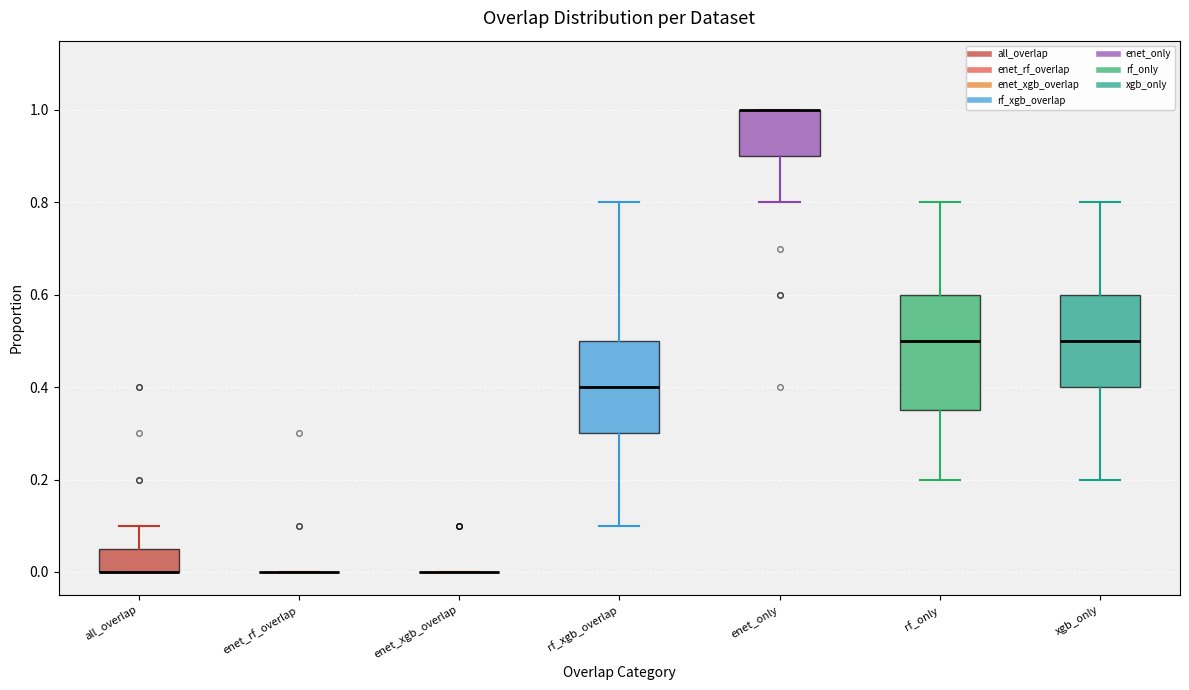

Reading left to right, transcribe this box plot: for each box, give where its median line is, the range the box spans, and where its two whiskers end, as read against the y-axis. The values are not printed on the chart, so give them approximately, as read against the axis.

all_overlap: median 0.00 (drawn on the box's lower edge), box 0.00 to 0.06, whiskers 0.00 to 0.10
enet_rf_overlap: box collapsed to a line at 0.00, whiskers 0.00 to 0.00
enet_xgb_overlap: box collapsed to a line at 0.00, whiskers 0.00 to 0.00
rf_xgb_overlap: median 0.40, box 0.30 to 0.50, whiskers 0.10 to 0.80
enet_only: median 1.00 (drawn on the box's upper edge), box 0.90 to 1.00, whiskers 0.80 to 1.00
rf_only: median 0.50, box 0.36 to 0.60, whiskers 0.20 to 0.80
xgb_only: median 0.50, box 0.40 to 0.60, whiskers 0.20 to 0.80